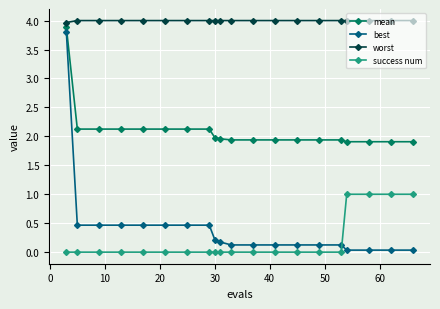

Which series has the largest range (max minus min)?

best